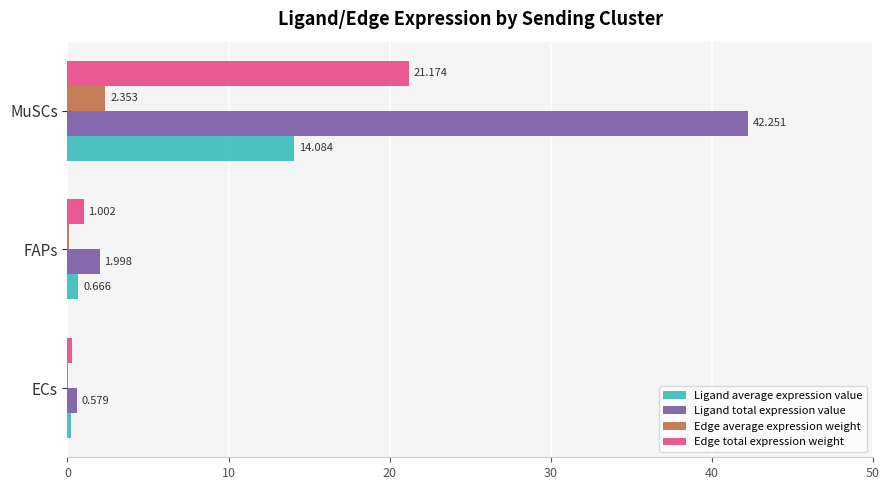

What are all the series names shown in the legend?

Ligand average expression value, Ligand total expression value, Edge average expression weight, Edge total expression weight